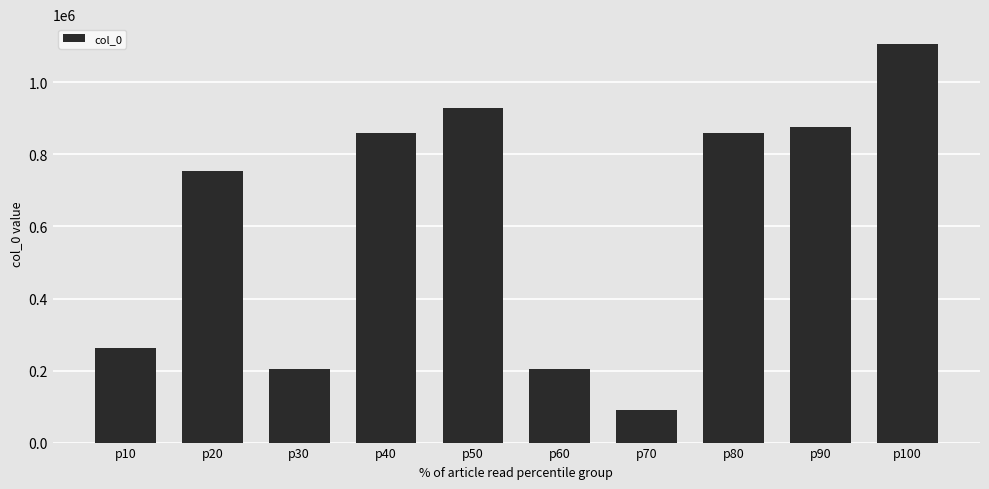

What is the ratio of the value at p60 to the value at p10?

0.8